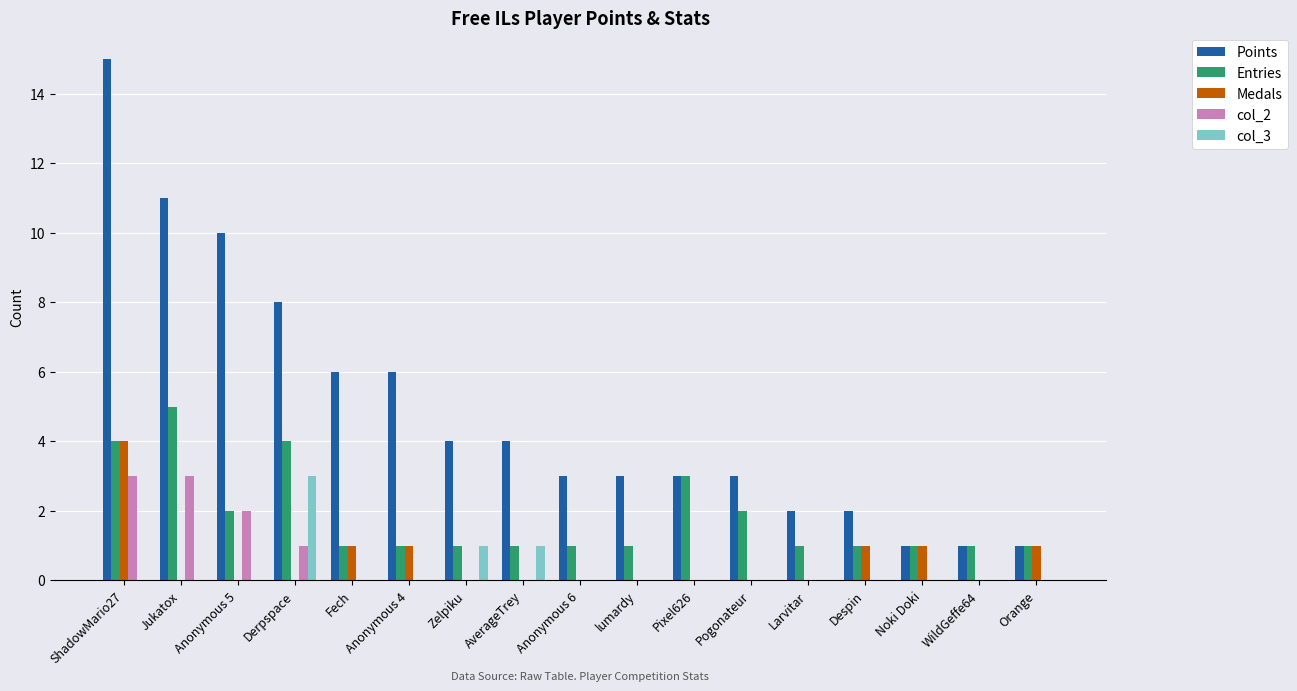

What is the greatest value displayed?

15